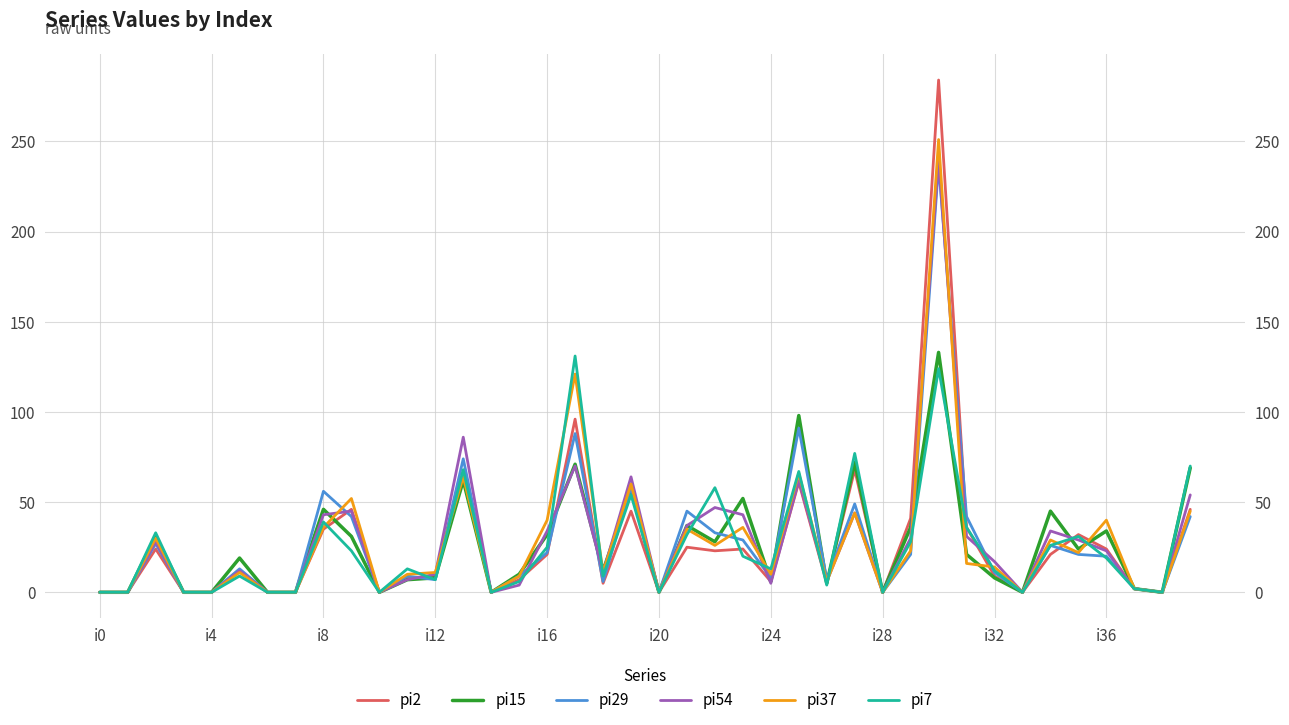

Reading left to right, what are all the values shown in this chart?

pi2: 0	0	24	0	0	12	0	0	35	46	0	8	9	67	0	7	21	96	5	45	0	25	23	24	6	61	5	68	0	41	284	36	9	0	21	32	24	2	0	46
pi15: 0	0	31	0	0	19	0	0	46	31	0	7	8	62	0	10	32	71	12	57	0	37	28	52	6	98	5	72	0	36	133	21	8	0	45	24	34	2	0	69
pi29: 0	0	27	0	0	13	0	0	56	42	0	9	7	74	0	9	22	88	6	58	0	45	33	29	8	91	7	49	0	21	237	42	11	0	26	21	20	2	0	42
pi54: 0	0	28	0	0	12	0	0	43	45	0	7	10	86	0	4	34	70	11	64	0	37	47	43	5	62	6	44	0	30	240	31	17	0	34	29	23	2	0	54
pi37: 0	0	30	0	0	11	0	0	36	52	0	10	11	64	0	9	40	121	11	60	0	35	26	36	10	66	6	44	0	23	251	16	14	0	29	22	40	2	0	45
pi7: 0	0	33	0	0	9	0	0	39	23	0	13	7	68	0	6	25	131	9	54	0	32	58	20	13	67	4	77	0	28	124	36	12	0	26	31	19	2	0	70